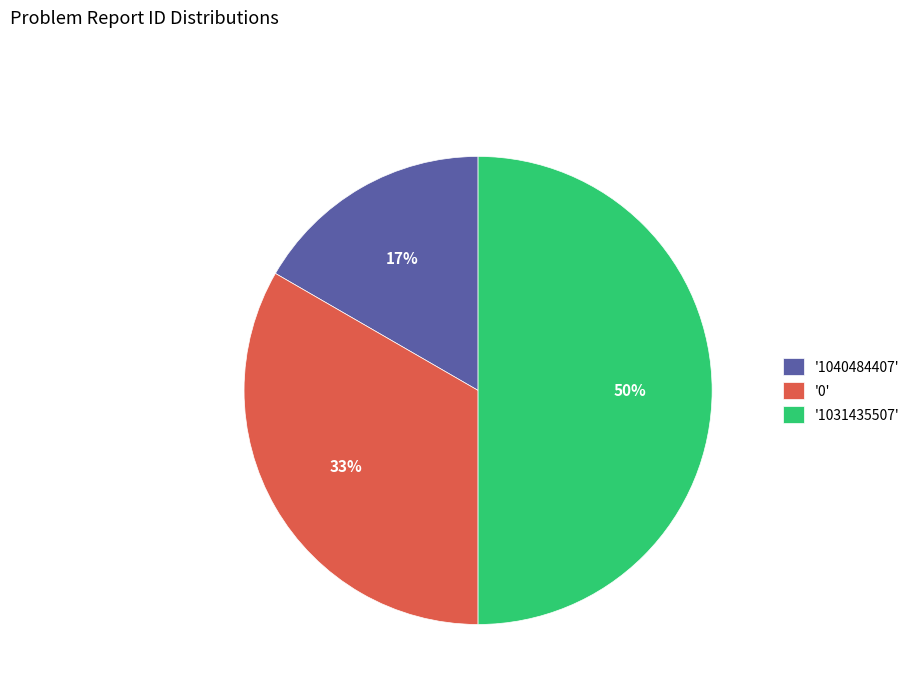

To the nearest percent, what is the average slice percentage?

33%